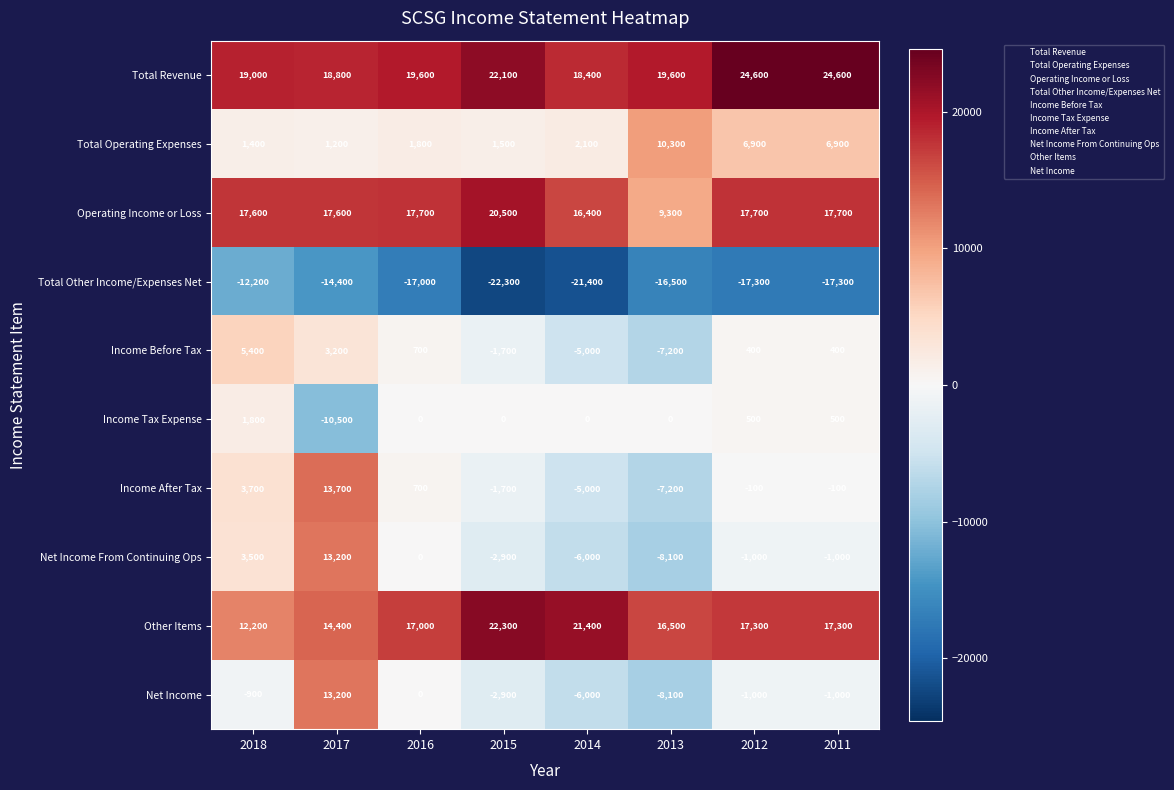

True or false: Income Before Tax has a value of 400 at 2011.

True